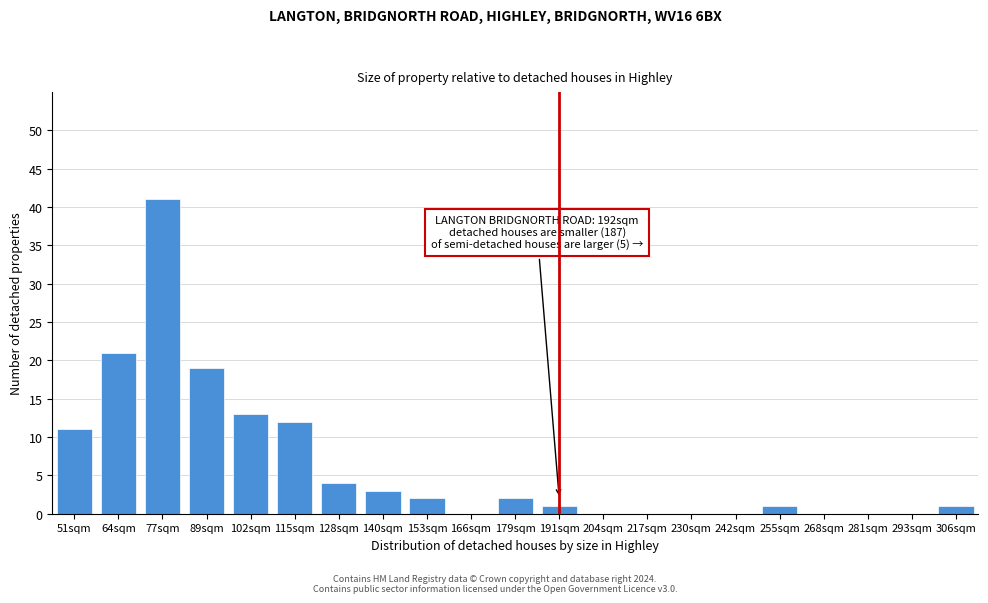

Reading left to right, extract all data points from this chart.

51sqm=11	64sqm=21	77sqm=41	89sqm=19	102sqm=13	115sqm=12	128sqm=4	140sqm=3	153sqm=2	166sqm=0	179sqm=2	191sqm=1	204sqm=0	217sqm=0	230sqm=0	242sqm=0	255sqm=1	268sqm=0	281sqm=0	293sqm=0	306sqm=1